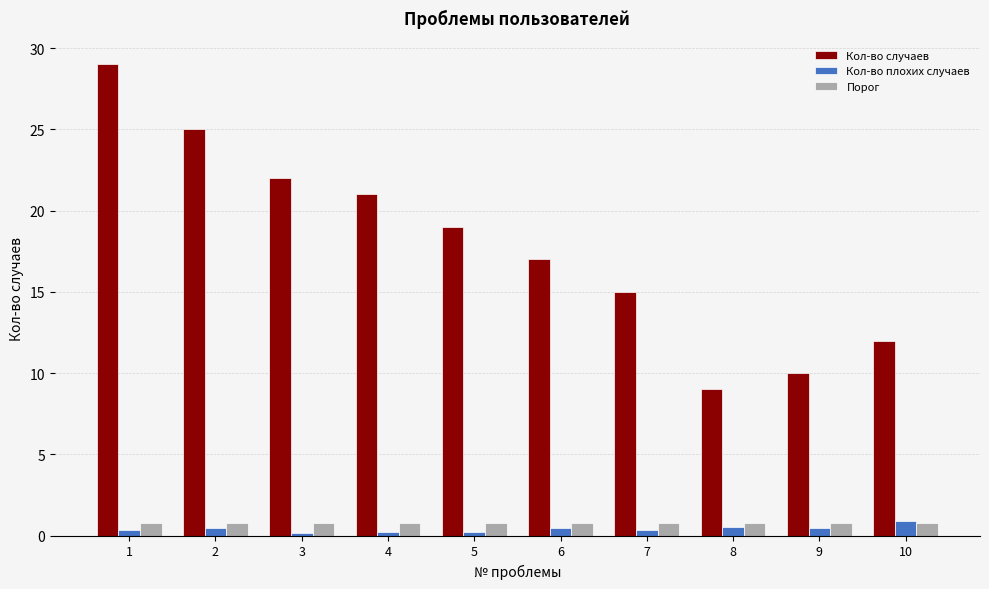

What is the difference between the maximum and minimum values in the Кол-во плохих случаев series?

0.7